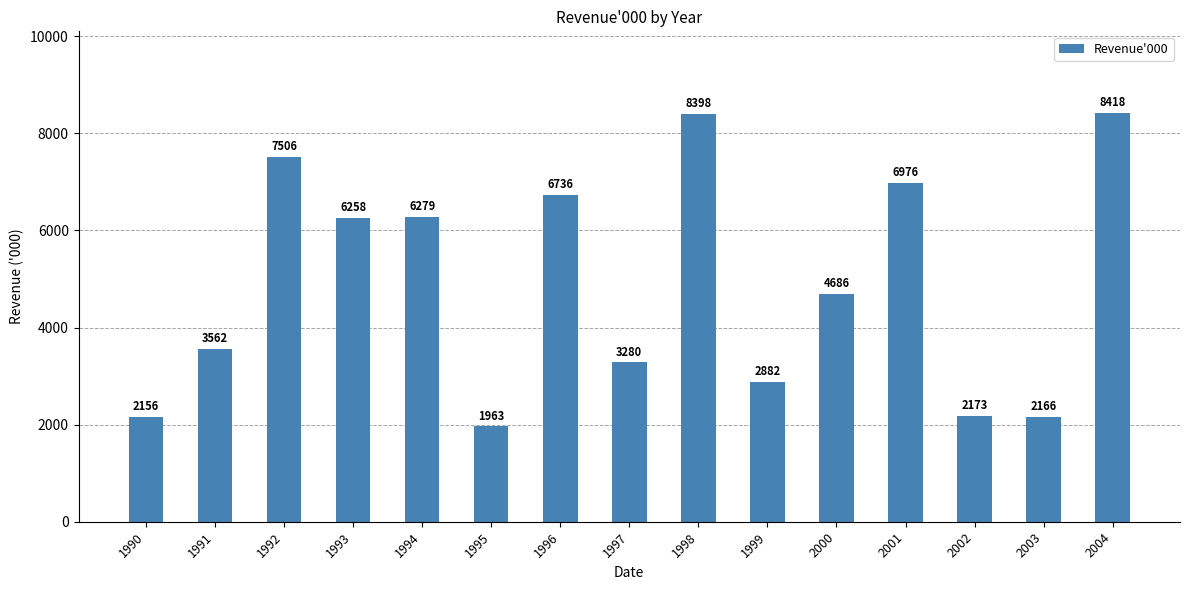

What is the sum of all values?

73439